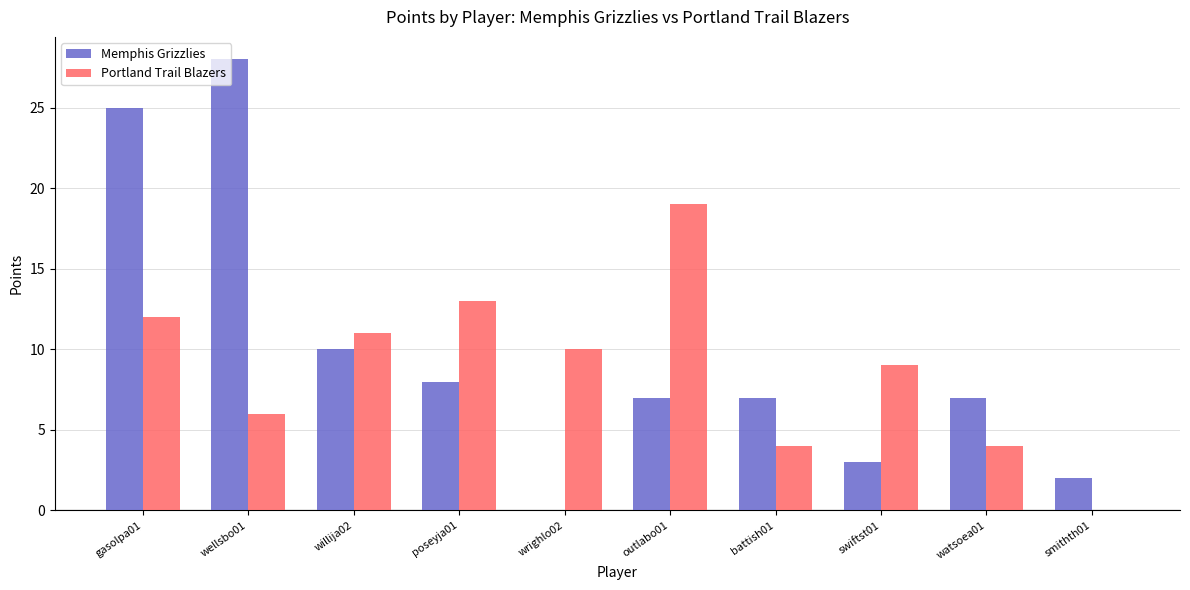

Is it true that Memphis Grizzlies equals 13 at poseyja01?

False